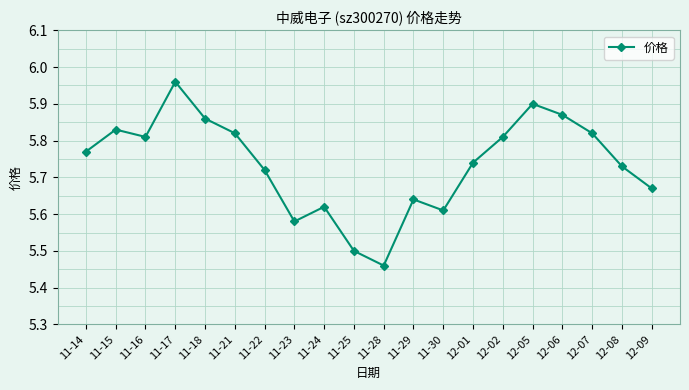

Does the chart display data point markers on the line(s)?

Yes